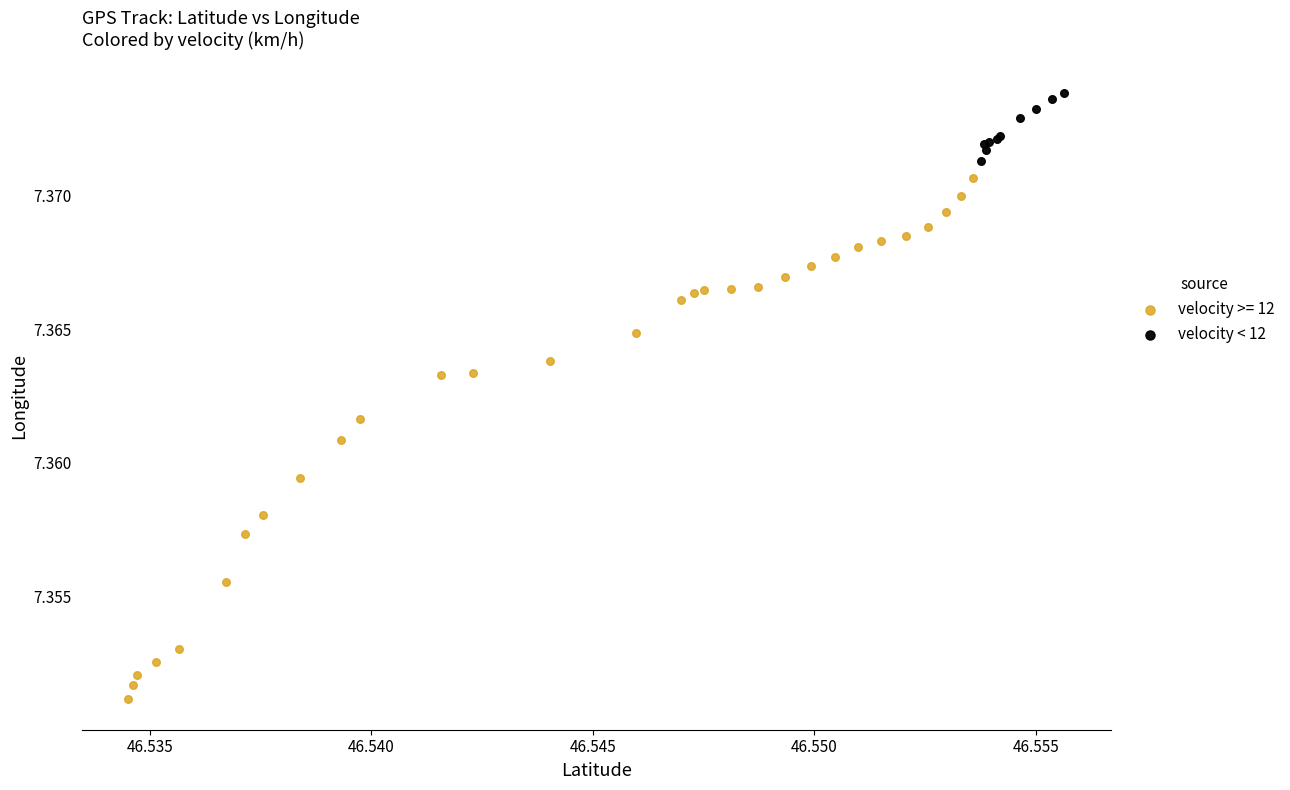

Which series contains the highest Y value?

velocity < 12